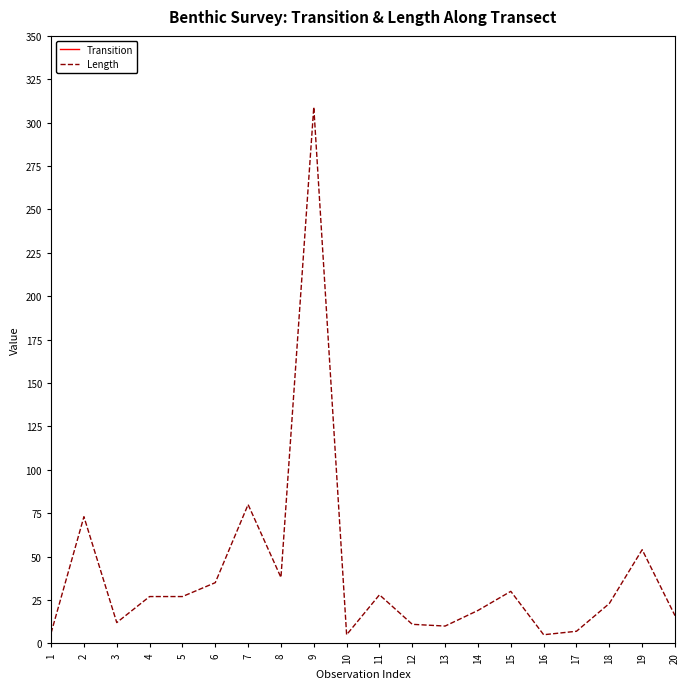

List the series in order of their peak value, lowest first.

Length, Transition